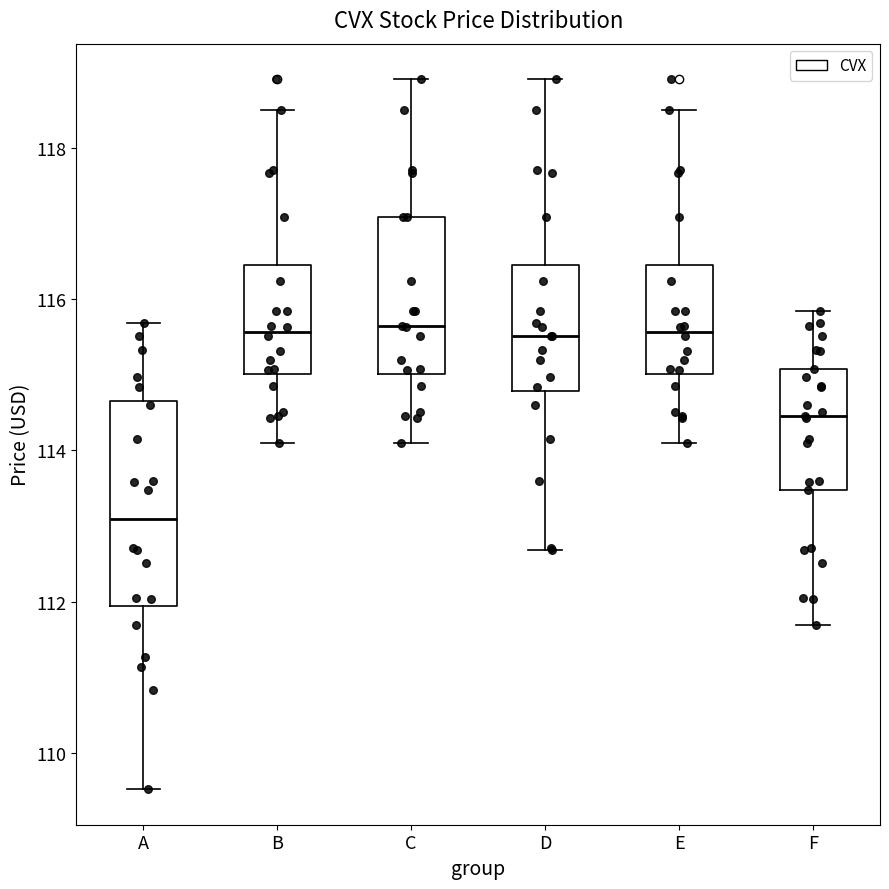

Which box's median line is the lowest?

A